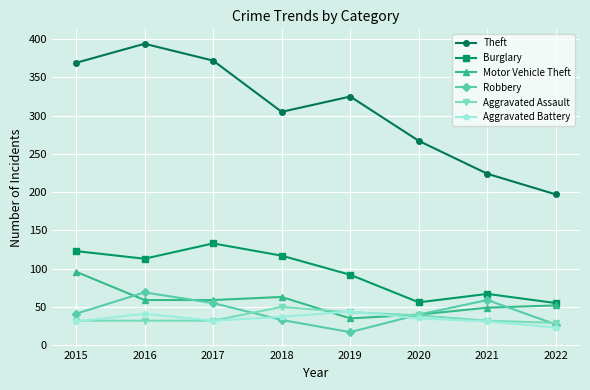

Does the chart have visible grid lines?

Yes